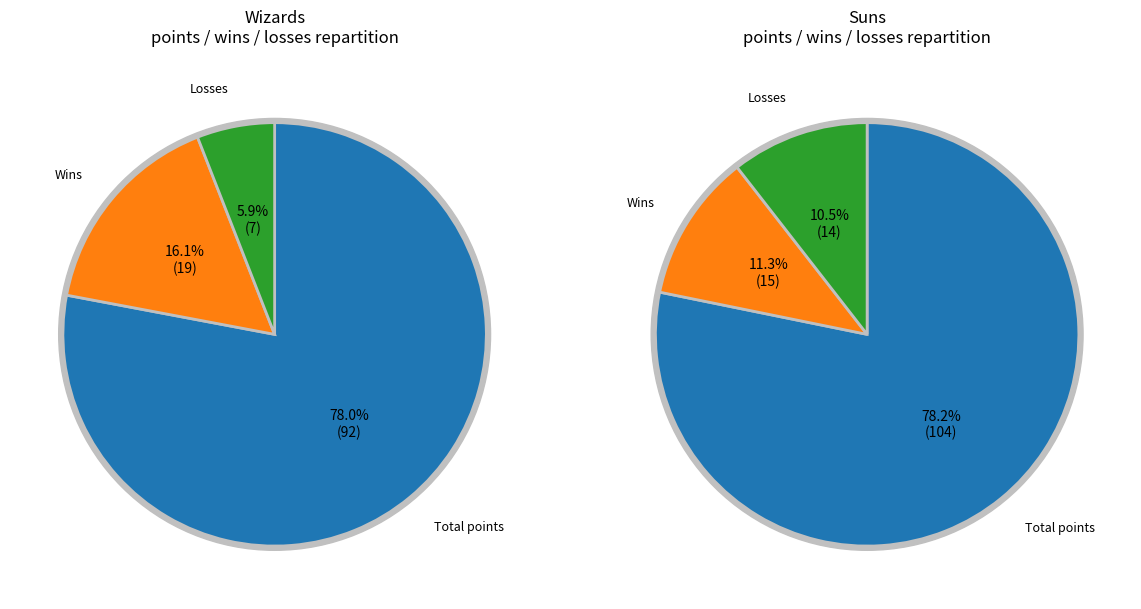

At Suns, list the series in order from largest to smallest.

Total points, Wins, Losses